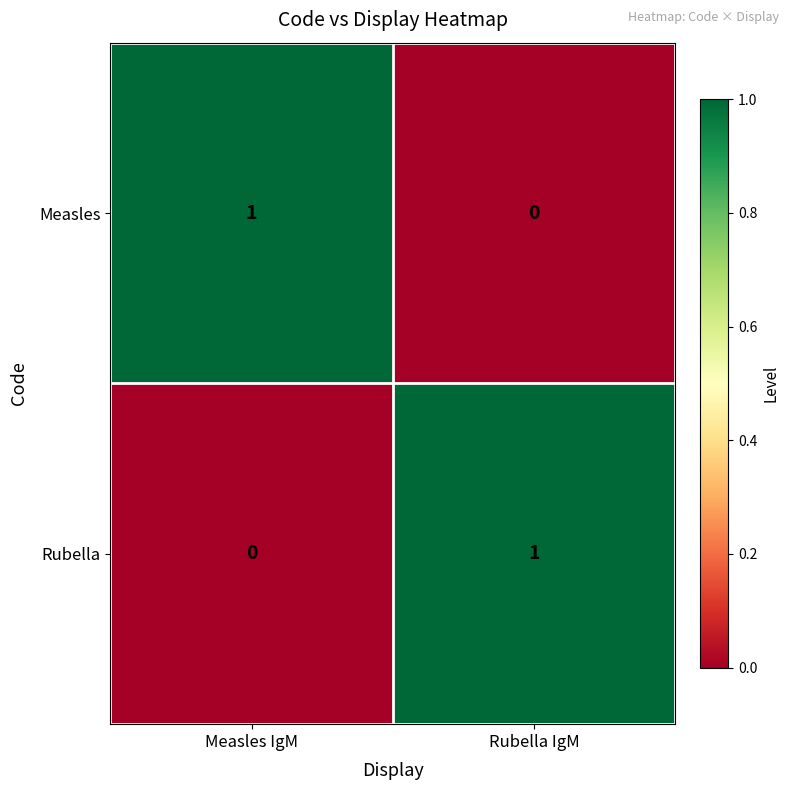

Rank the categories by Measles value from lowest to highest.

Rubella IgM, Measles IgM